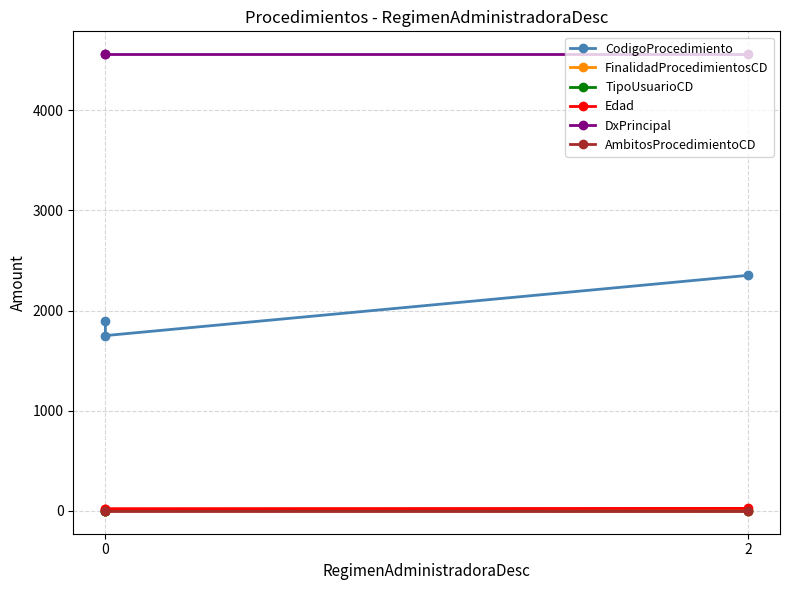

How many lines are shown in the chart?

6